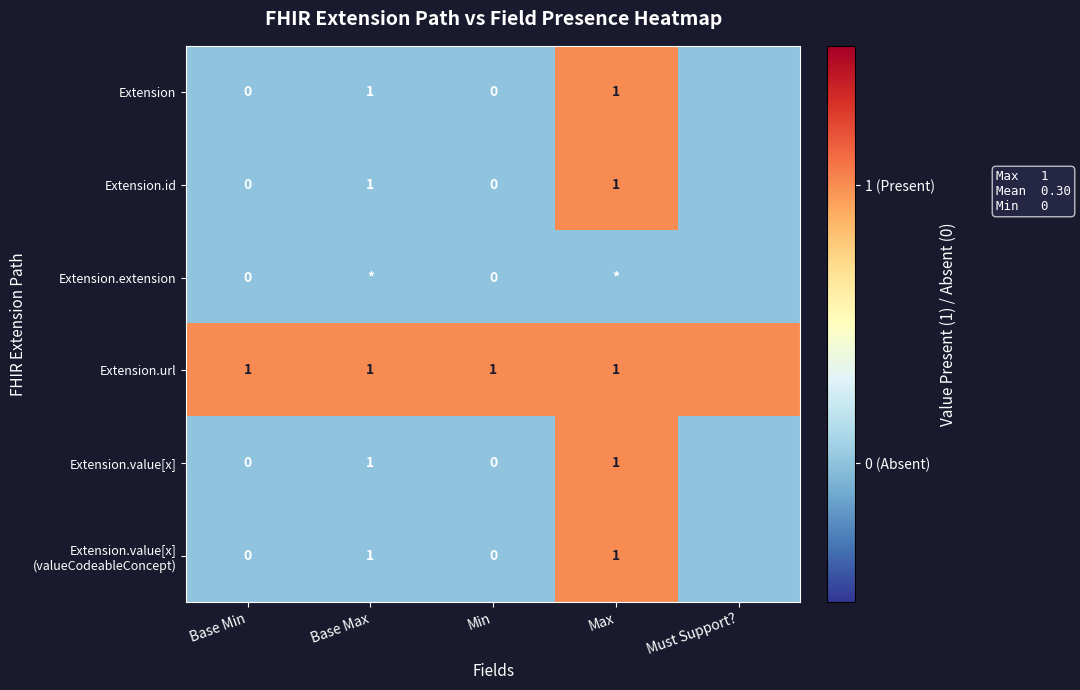

True or false: Extension has a value of 1 at Max.

True